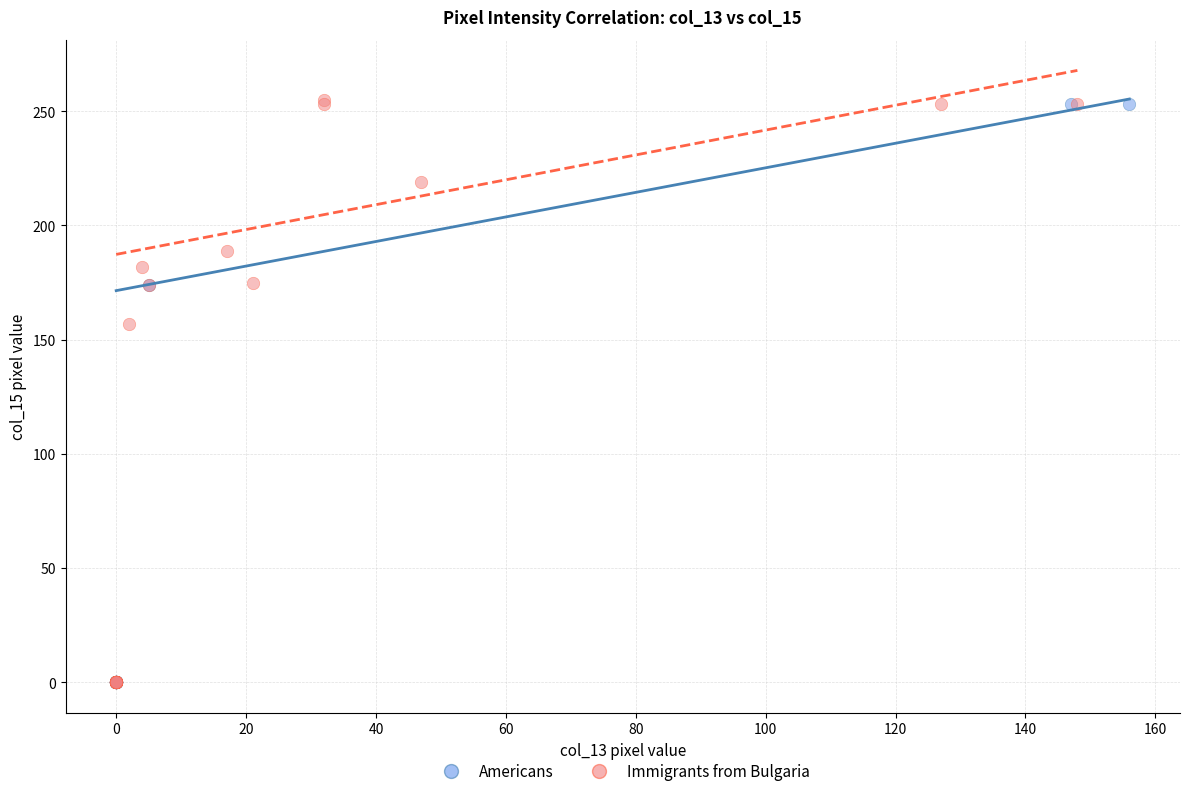

What are all the series names shown in the legend?

Americans, Immigrants from Bulgaria